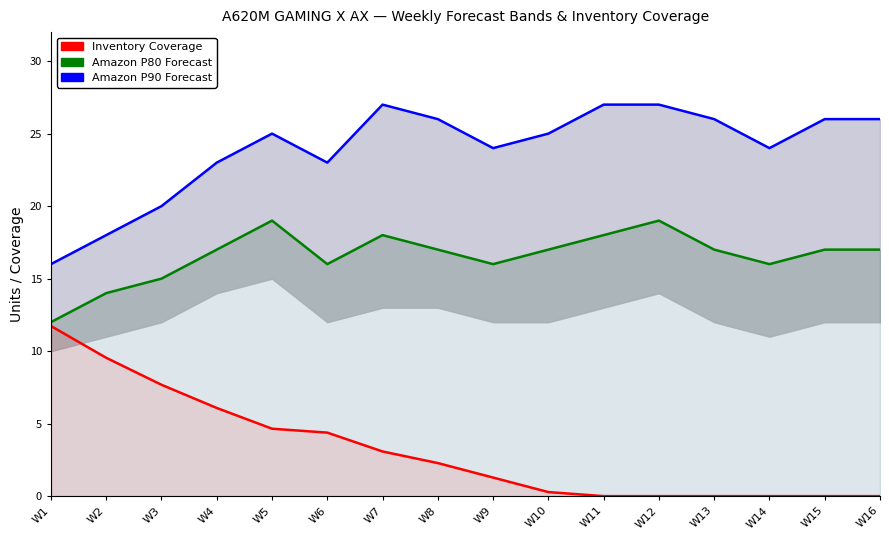

What are all the series names shown in the legend?

Amazon P90 Forecast, Amazon P80 Forecast, Inventory Coverage